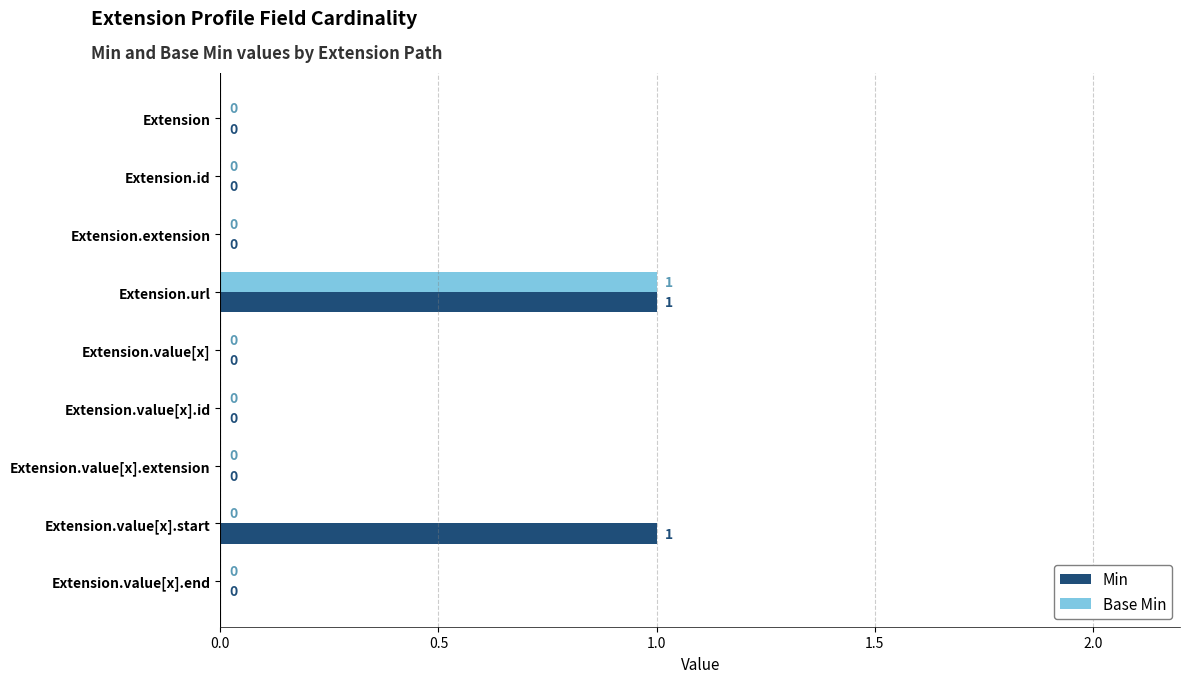

How many data points does each series have?

9